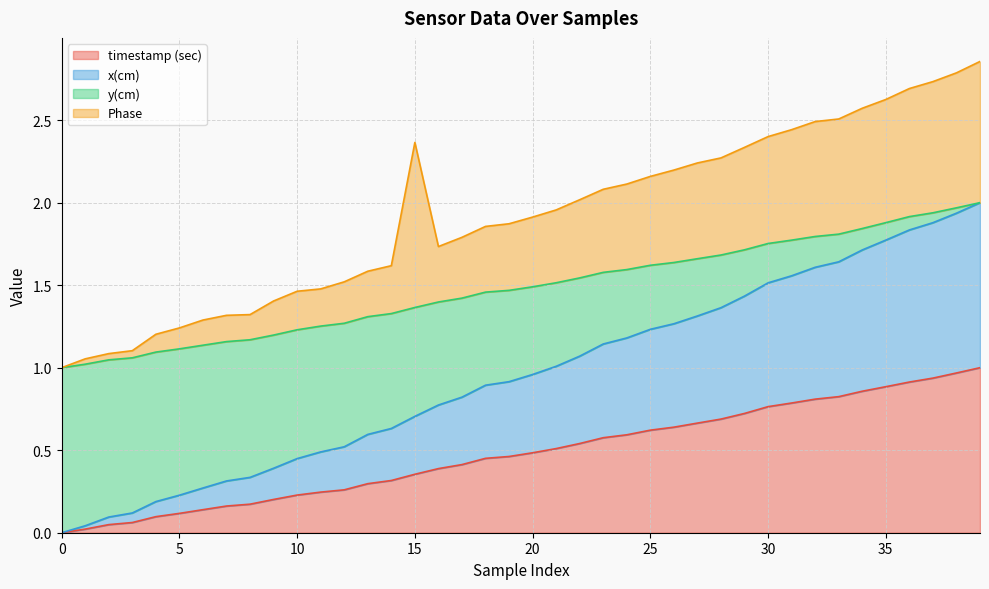

What are all the series names shown in the legend?

timestamp (sec), x(cm), y(cm), Phase